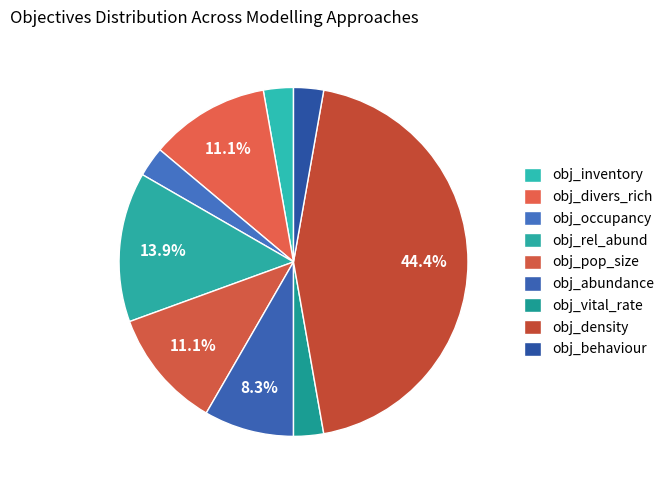

How many segments does this pie chart have?

9